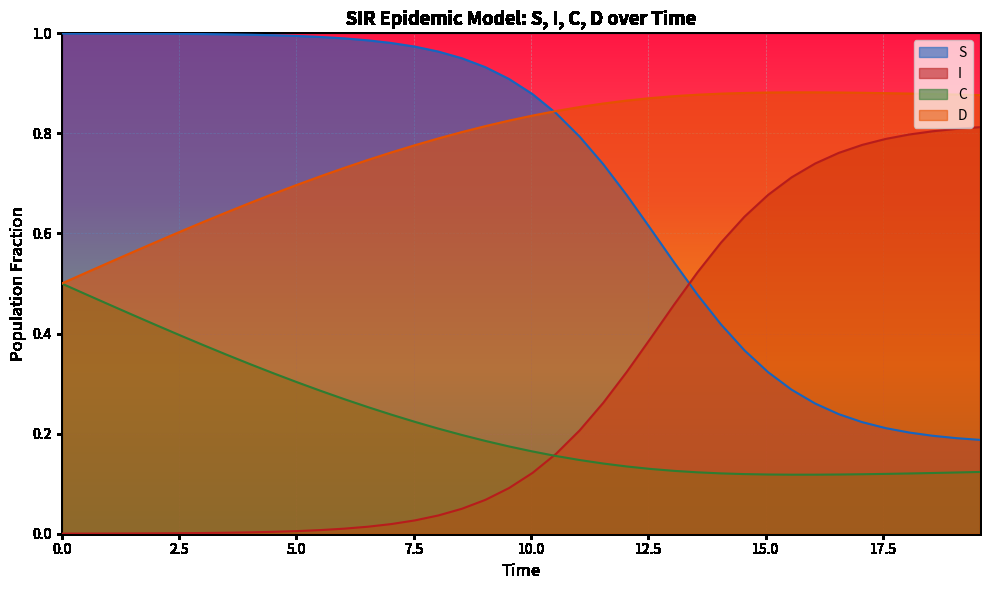

What are all the series names shown in the legend?

S, I, C, D